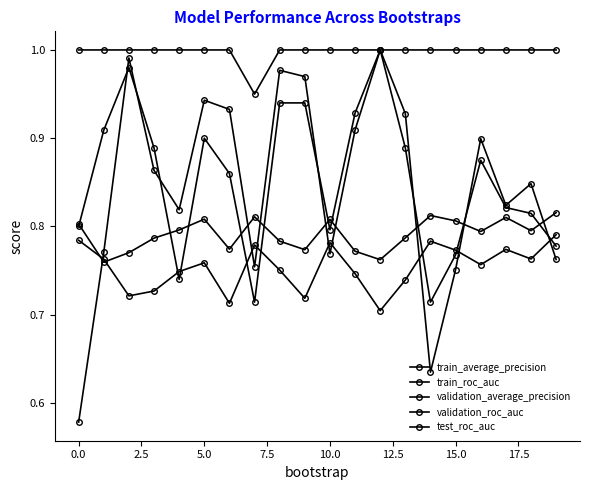

Count the number of categories in the chart.

20